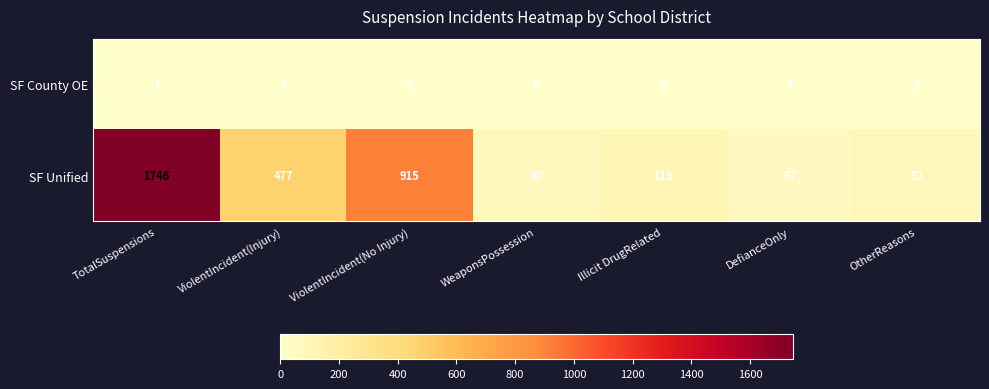

Rank the series by their maximum value, from highest to lowest.

SF Unified, SF County OE